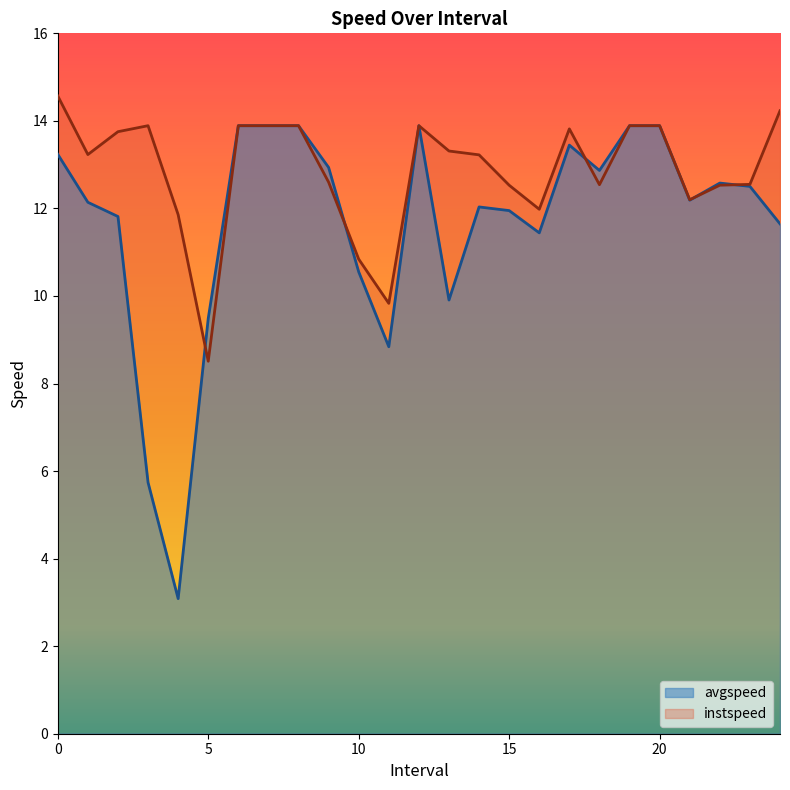

How many interior local peaks does the avgspeed series have?

4